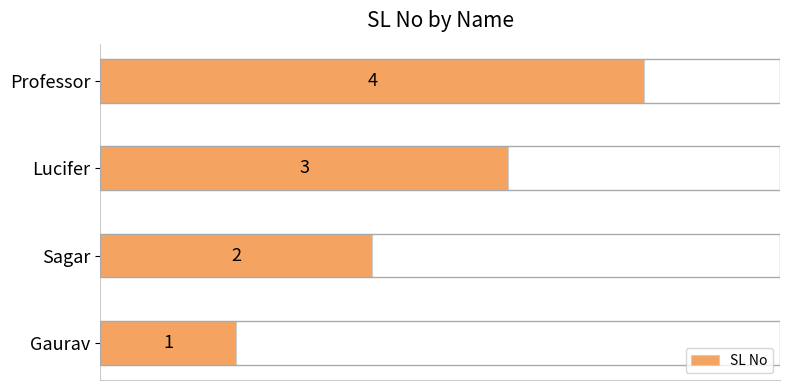

What is the sum of all values?

10